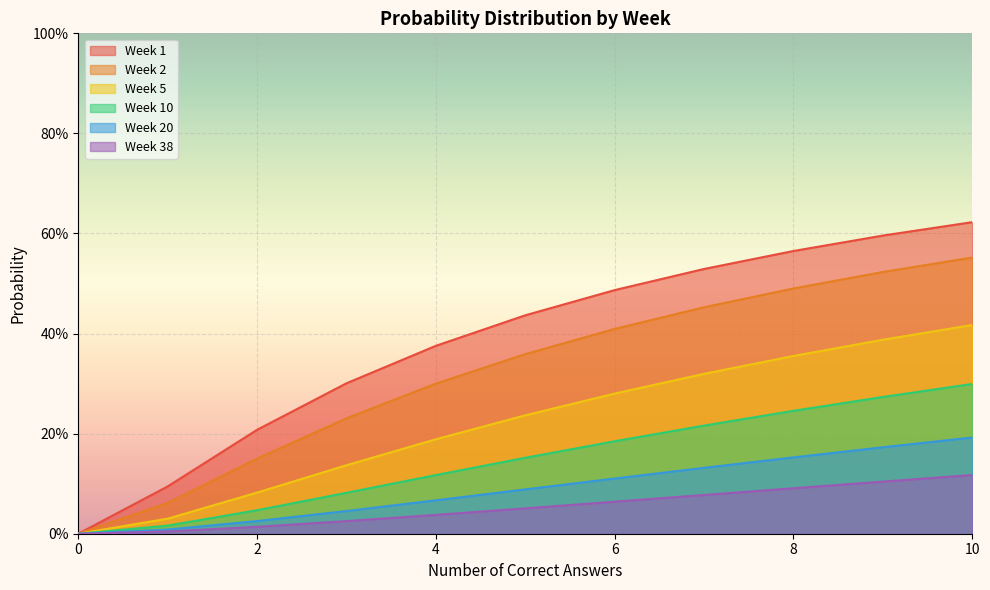

What is the value of the Week 1 point at the 11th from the left?

0.6